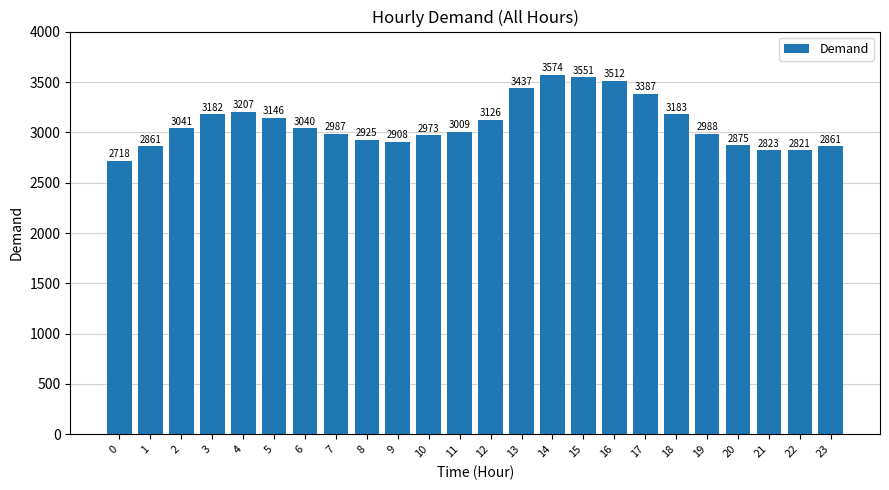

What is the value of the 16th bar from the left?

3551